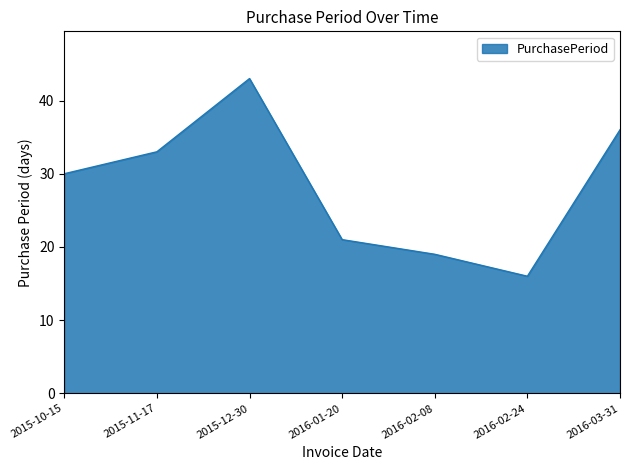

What is the difference between the values at 2016-03-31 and 2016-01-20?

15